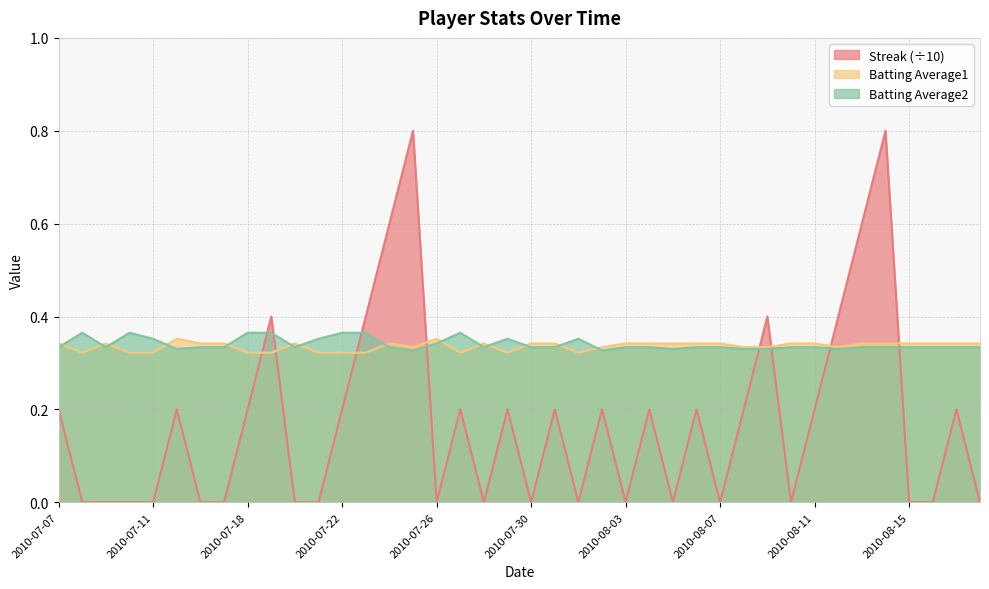

Reading left to right, list all the values displayed in this chart.

Streak: 0.2	0.0	0.0	0.0	0.0	0.2	0.0	0.0	0.2	0.4	0.0	0.0	0.2	0.4	0.6	0.8	0.0	0.2	0.0	0.2	0.0	0.2	0.0	0.2	0.0	0.2	0.0	0.2	0.0	0.2	0.4	0.0	0.2	0.4	0.6	0.8	0.0	0.0	0.2	0.0
Batting Average1: 0.3	0.3	0.3	0.3	0.3	0.4	0.3	0.3	0.3	0.3	0.3	0.3	0.3	0.3	0.3	0.3	0.4	0.3	0.3	0.3	0.3	0.3	0.3	0.3	0.3	0.3	0.3	0.3	0.3	0.3	0.3	0.3	0.3	0.3	0.3	0.3	0.3	0.3	0.3	0.3
Batting Average2: 0.3	0.4	0.3	0.4	0.4	0.3	0.3	0.3	0.4	0.4	0.3	0.4	0.4	0.4	0.3	0.3	0.3	0.4	0.3	0.4	0.3	0.3	0.4	0.3	0.3	0.3	0.3	0.3	0.3	0.3	0.3	0.3	0.3	0.3	0.3	0.3	0.3	0.3	0.3	0.3